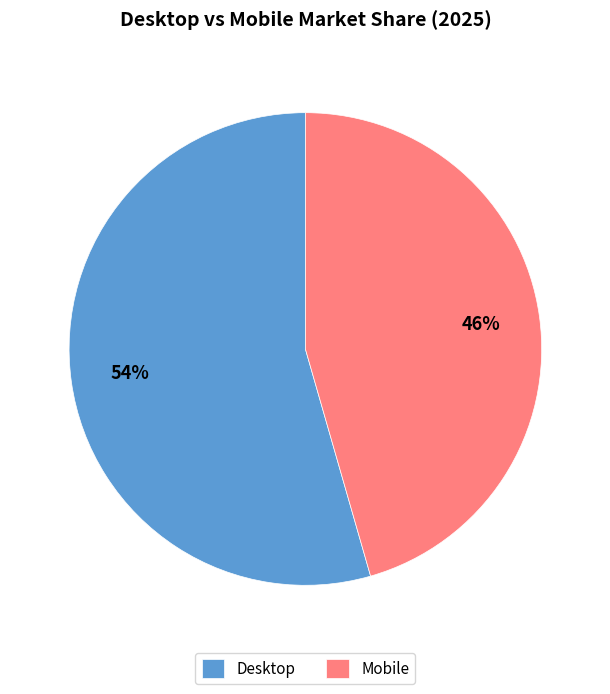

How many slices are in this pie chart?

2